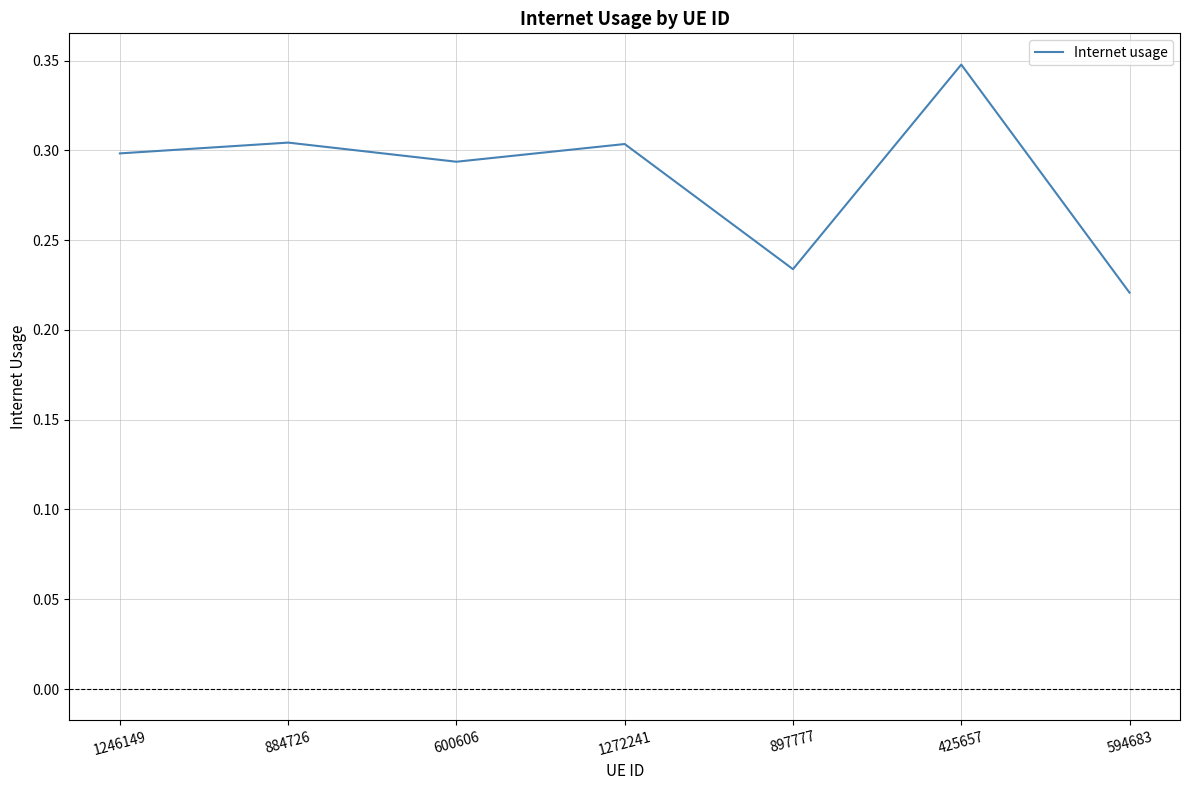

Is this an area chart (filled region under the line)?

No